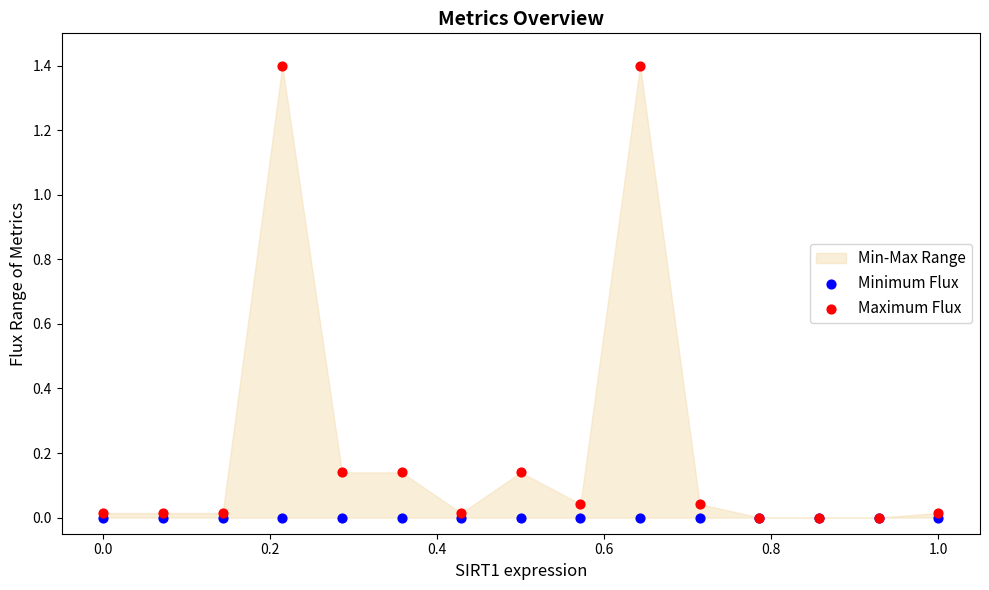

Which series contains the highest Y value?

Maximum Flux